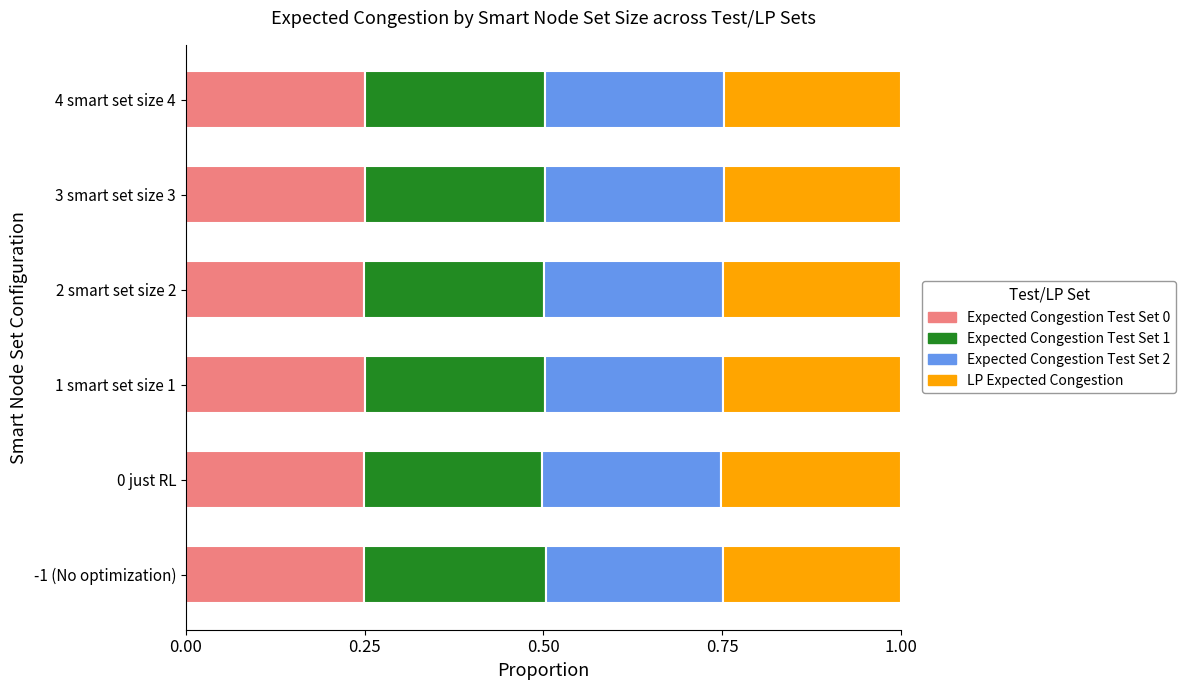

Count the Expected Congestion Test Set 0 values in the range 0 to 1.

6